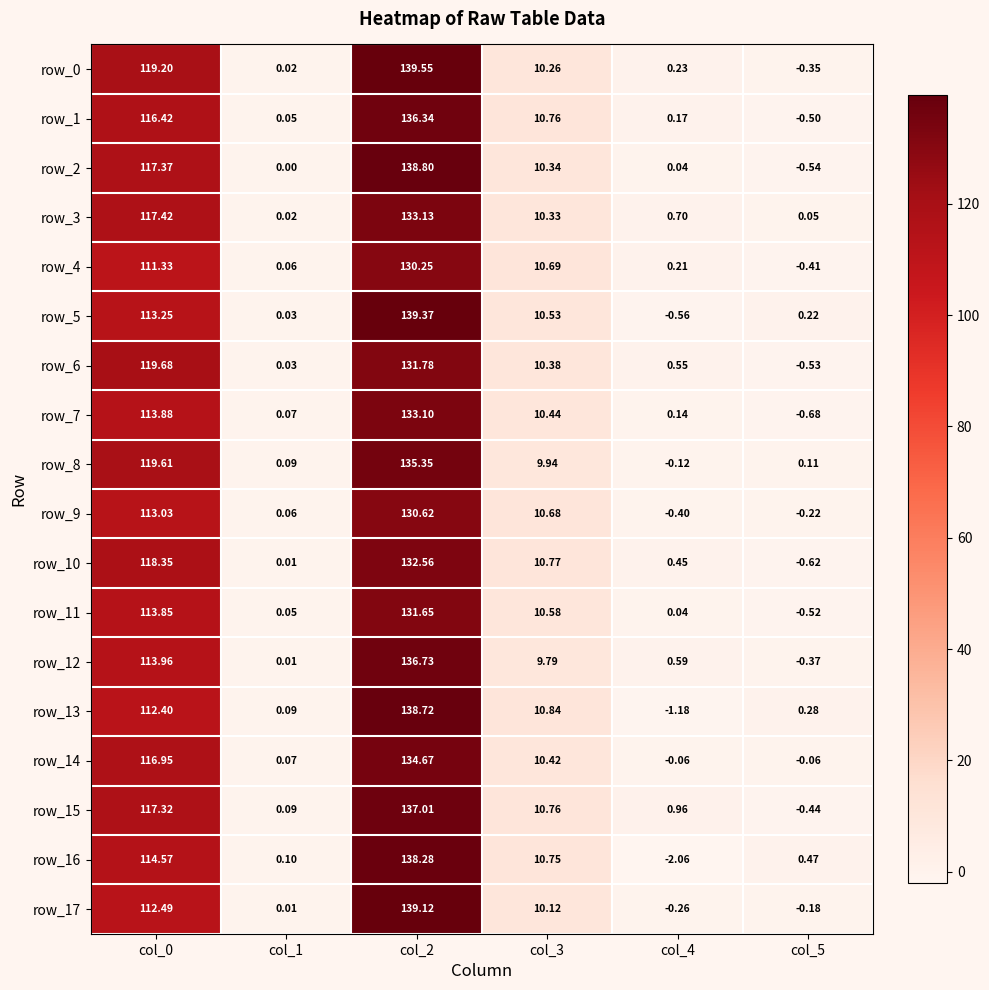

Is the value of row_13 at col_2 greater than the value of row_1 at col_4?

Yes